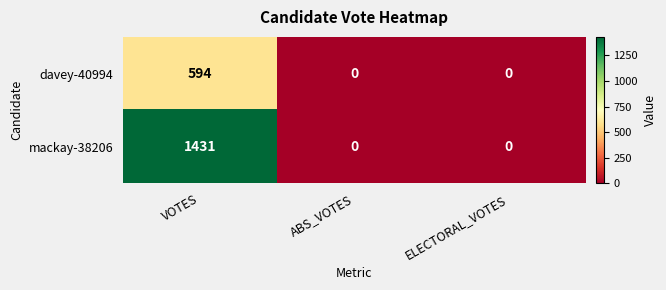

List the series in order of their overall mean, highest first.

mackay-38206, davey-40994